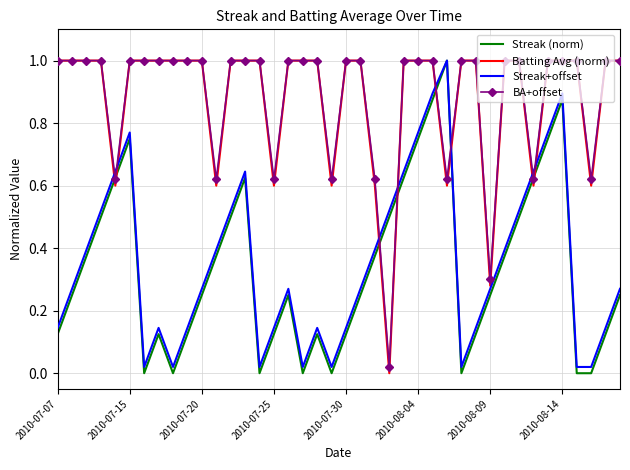

Reading left to right, extract all data points from this chart.

Streak (norm): 0.1	0.2	0.4	0.5	0.6	0.8	0.0	0.1	0.0	0.1	0.2	0.4	0.5	0.6	0.0	0.1	0.2	0.0	0.1	0.0	0.1	0.2	0.4	0.5	0.6	0.8	0.9	1.0	0.0	0.1	0.2	0.4	0.5	0.6	0.8	0.9	0.0	0.0	0.1	0.2
Batting Avg (norm): 1.0	1.0	1.0	1.0	0.6	1.0	1.0	1.0	1.0	1.0	1.0	0.6	1.0	1.0	1.0	0.6	1.0	1.0	1.0	0.6	1.0	1.0	0.6	0.0	1.0	1.0	1.0	0.6	1.0	1.0	0.3	1.0	1.0	0.6	1.0	1.0	1.0	0.6	1.0	1.0
Streak+offset: 0.1	0.3	0.4	0.5	0.6	0.8	0.0	0.1	0.0	0.1	0.3	0.4	0.5	0.6	0.0	0.1	0.3	0.0	0.1	0.0	0.1	0.3	0.4	0.5	0.6	0.8	0.9	1.0	0.0	0.1	0.3	0.4	0.5	0.6	0.8	0.9	0.0	0.0	0.1	0.3
BA+offset: 1.0	1.0	1.0	1.0	0.6	1.0	1.0	1.0	1.0	1.0	1.0	0.6	1.0	1.0	1.0	0.6	1.0	1.0	1.0	0.6	1.0	1.0	0.6	0.0	1.0	1.0	1.0	0.6	1.0	1.0	0.3	1.0	1.0	0.6	1.0	1.0	1.0	0.6	1.0	1.0